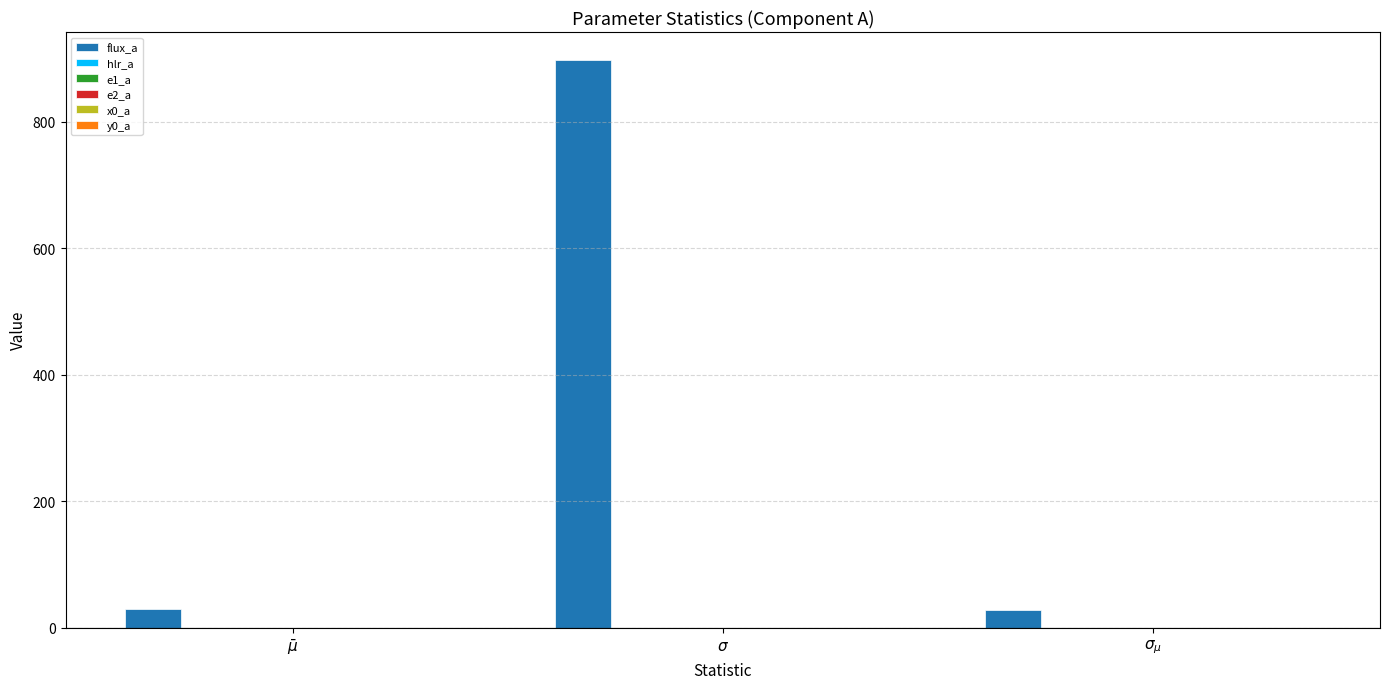

Are the bars grouped side by side (vs. stacked)?

Yes